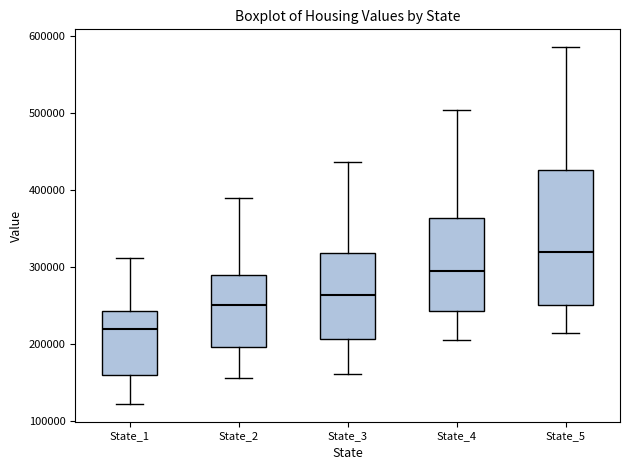

Which box is the tallest, from its lower edge to its upper edge?

State_5